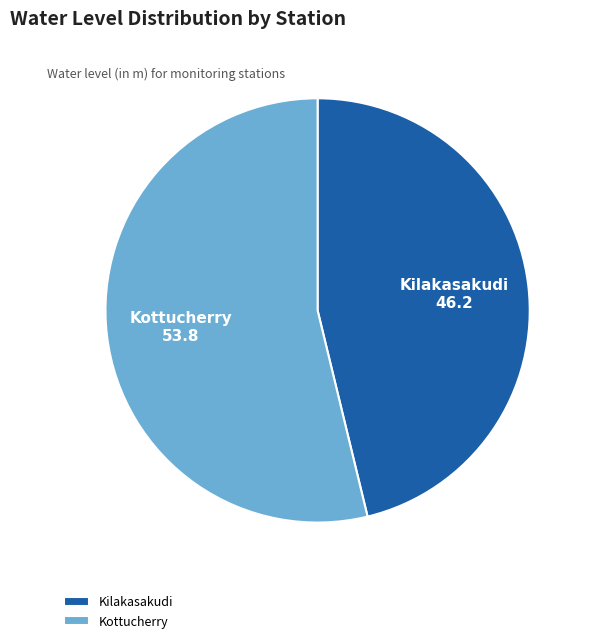

Between Kottucherry and Kilakasakudi, which is larger?

Kottucherry